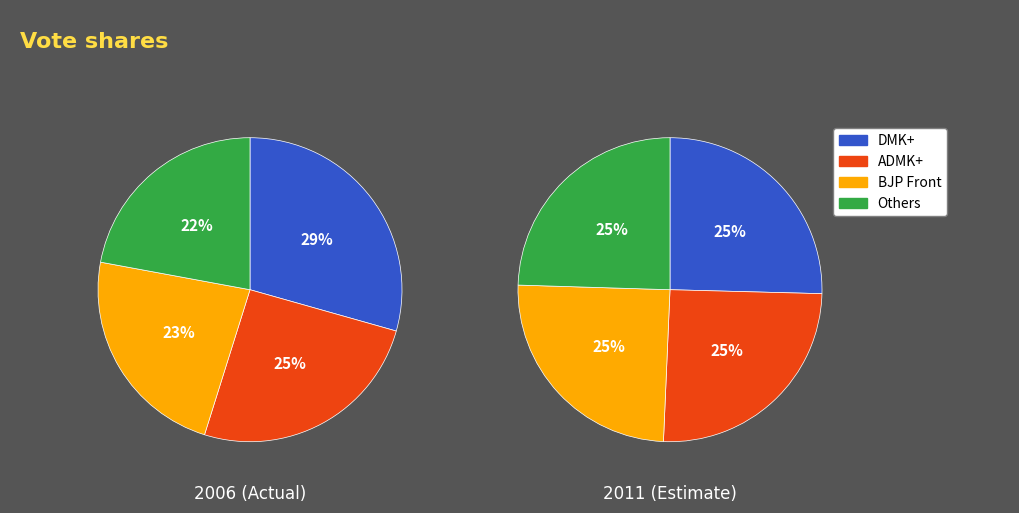

To the nearest percent, what is the difference between the largest and smallest slice percentages?

7%